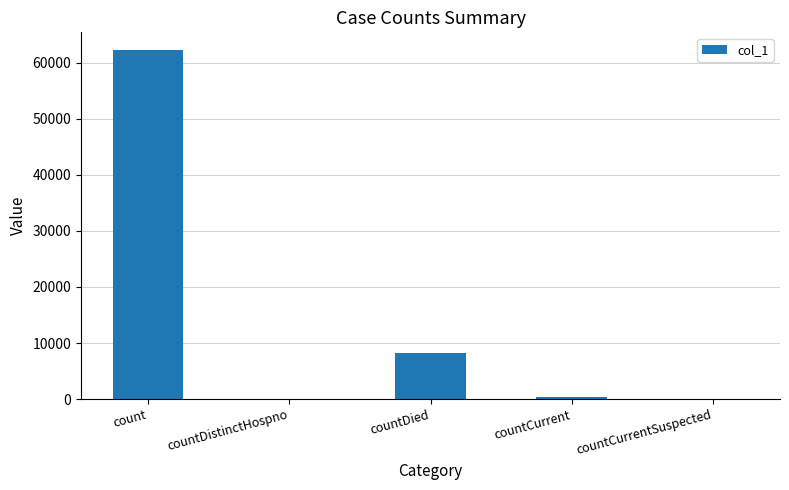

The value at countDied is 8142. True or false?

True